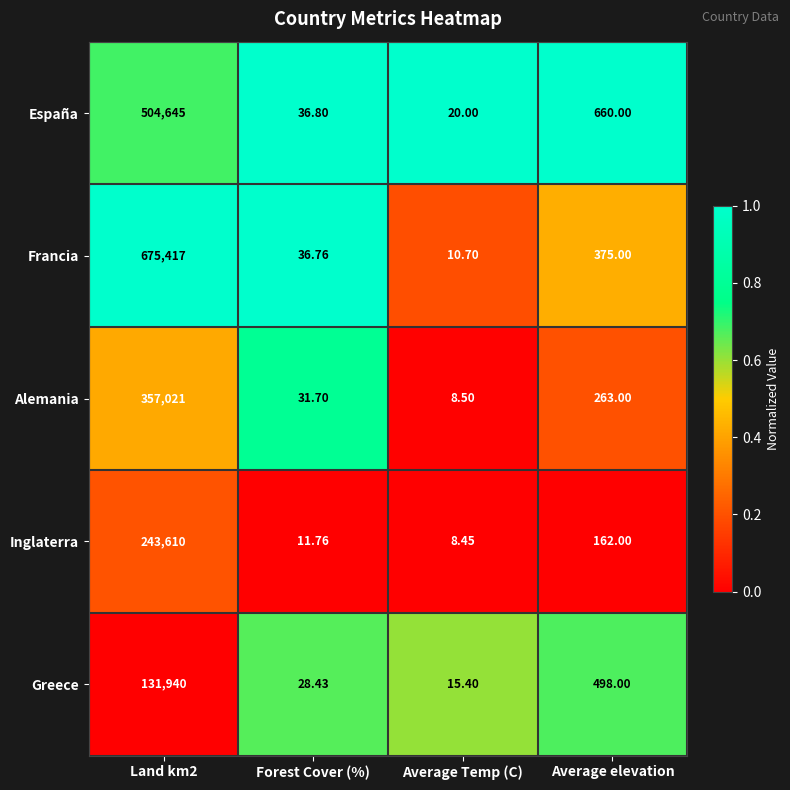

Which series has the largest total across all categories?

Francia